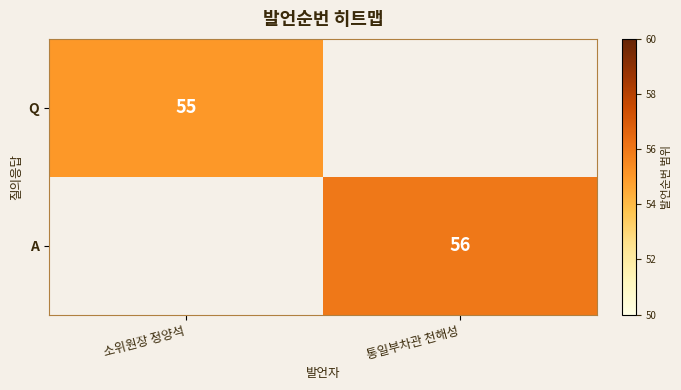

True or false: Q has a value of 55 at 소위원장 정양석.

True